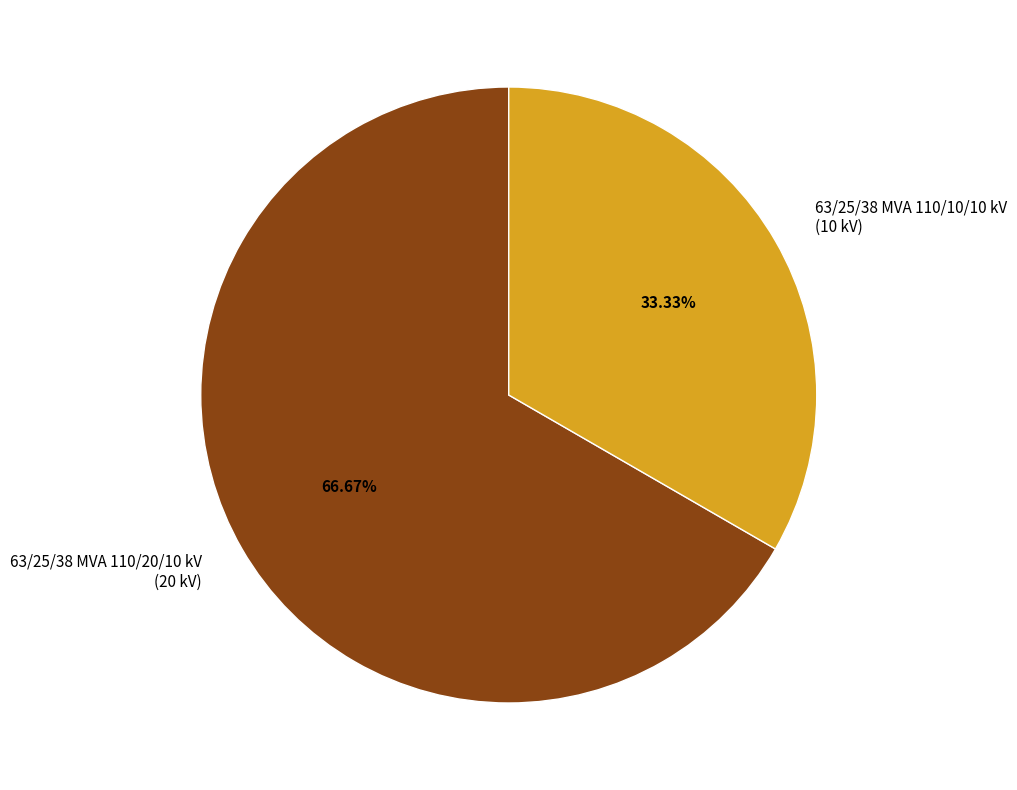

To the nearest percent, what percentage of the pie is 63/25/38 MVA 110/20/10 kV?

67%